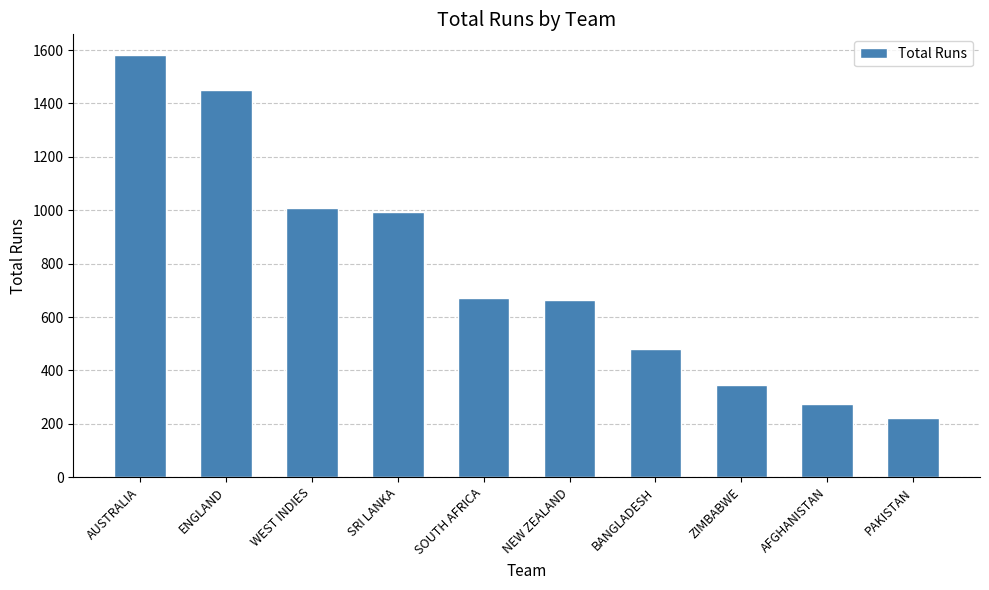

What is the smallest value displayed?

222